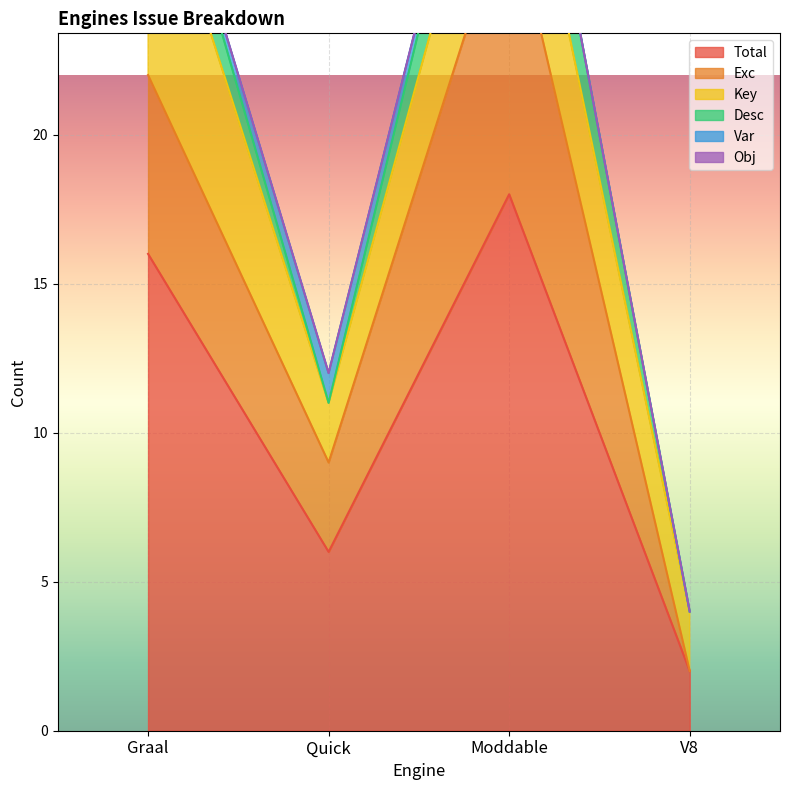

Reading left to right, extract all data points from this chart.

Total: Graal=16	Quick=6	Moddable=18	V8=2
Exc: Graal=6	Quick=3	Moddable=10	V8=0
Key: Graal=8	Quick=2	Moddable=5	V8=2
Desc: Graal=2	Quick=0	Moddable=3	V8=0
Var: Graal=0	Quick=1	Moddable=0	V8=0
Obj: Graal=0	Quick=0	Moddable=0	V8=0